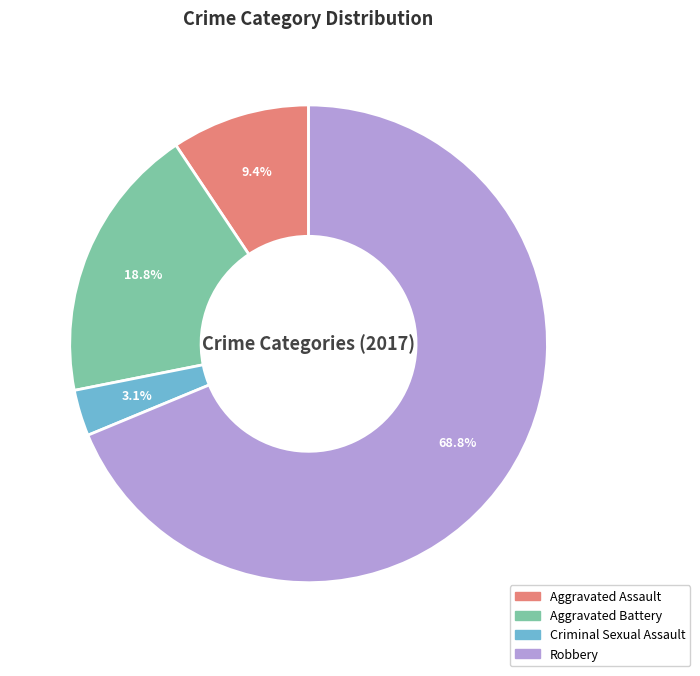

Rank the categories by value from highest to lowest.

Robbery, Aggravated Battery, Aggravated Assault, Criminal Sexual Assault